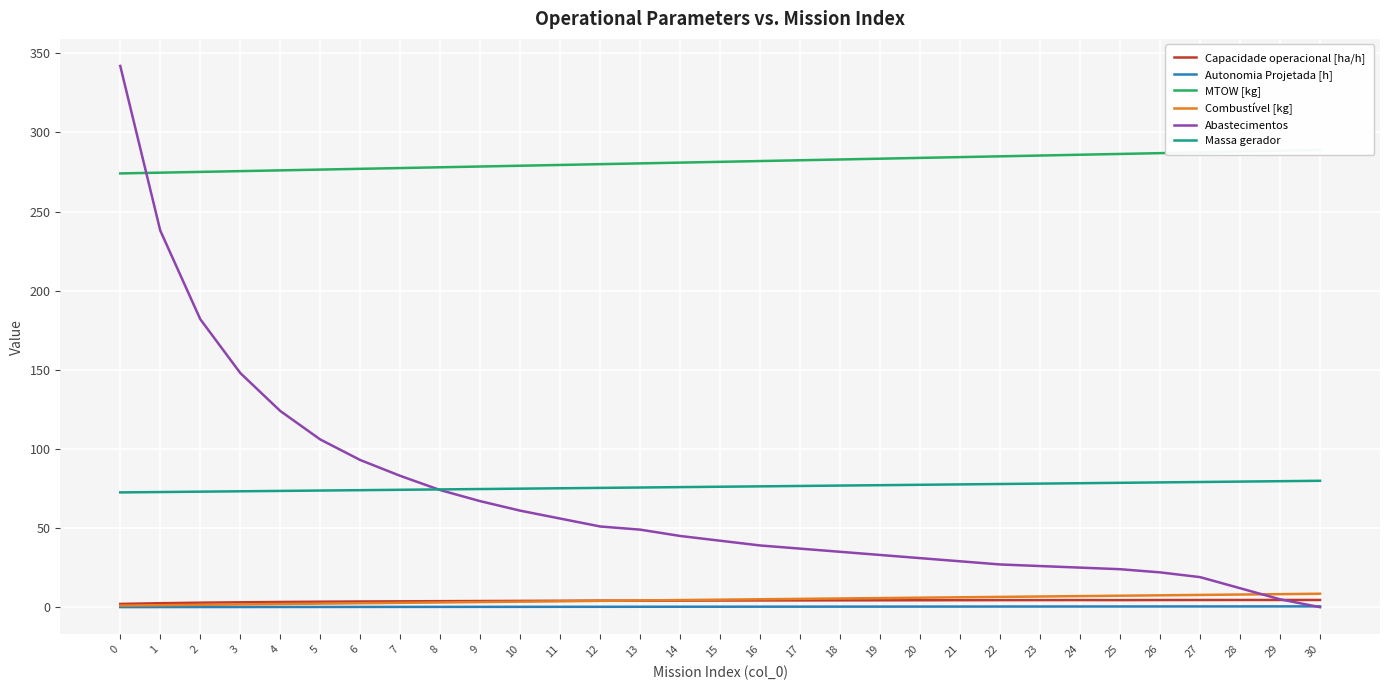

Is it true that MTOW [kg] equals 469.7 at 13?

False